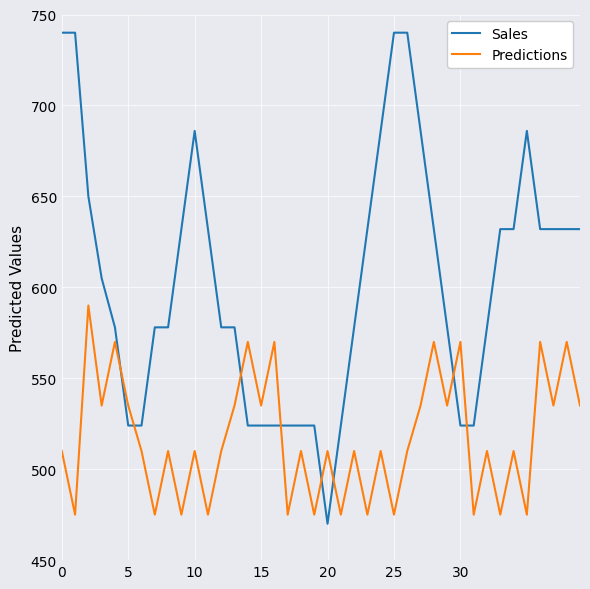

True or false: Predictions and Sales intersect in this chart.

True